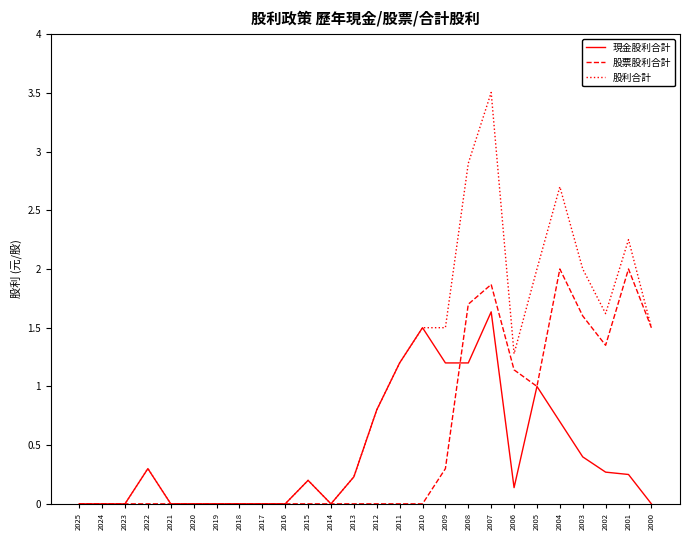

The 股利合計 series shows 0.5 at 2012. True or false?

False